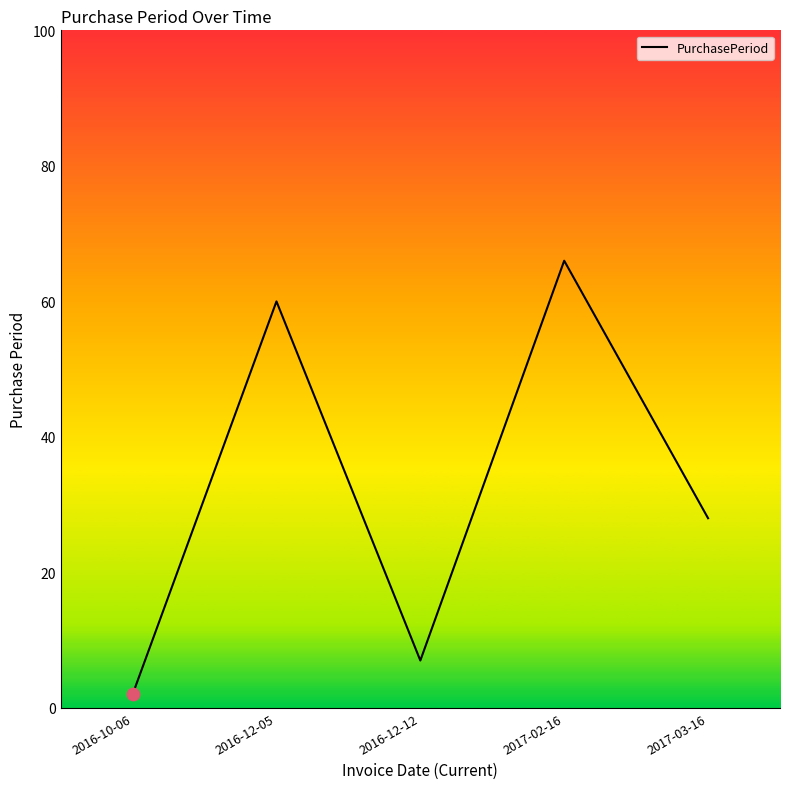

What is the change in value from 2016-12-05 to 2017-02-16?

+6